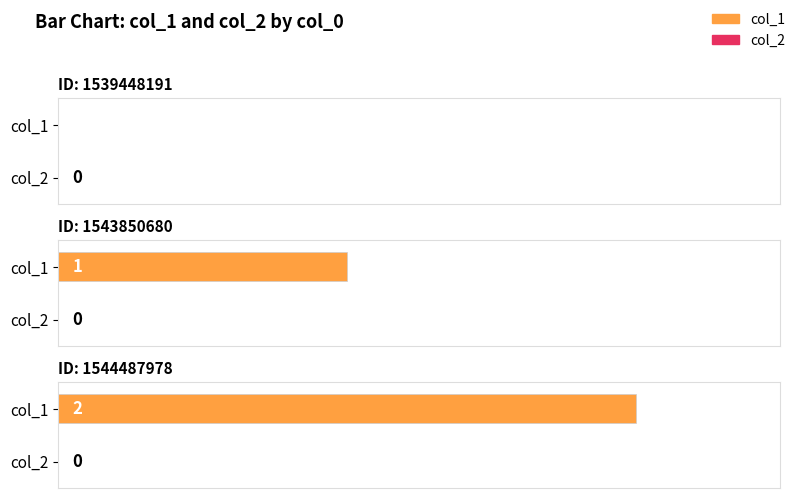

What are all the series names shown in the legend?

col_1, col_2